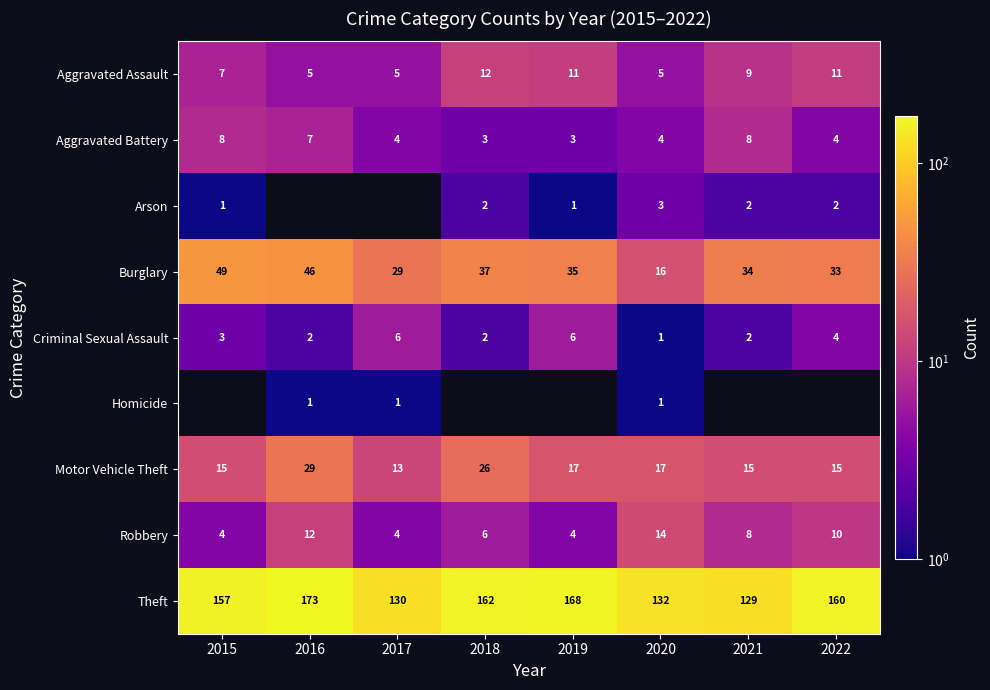

What is the sum of the Motor Vehicle Theft values at 2018 and 2021?

41